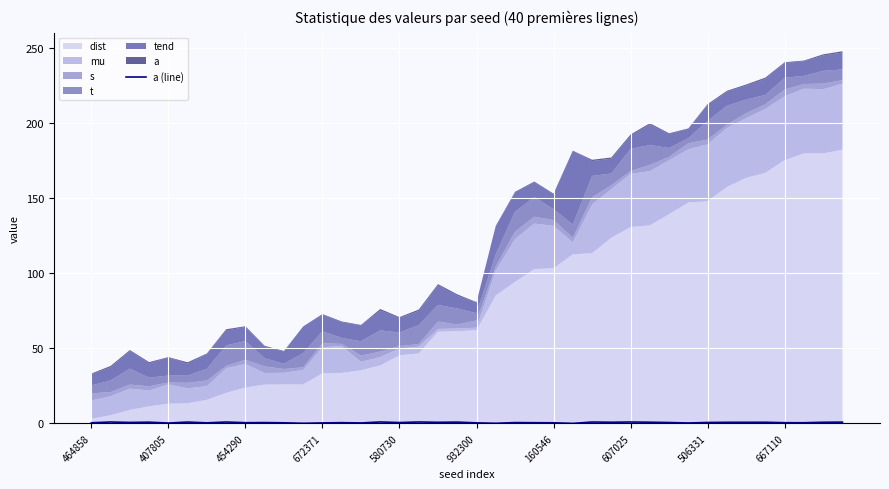

The value at 15 is 0.4. True or false?

False